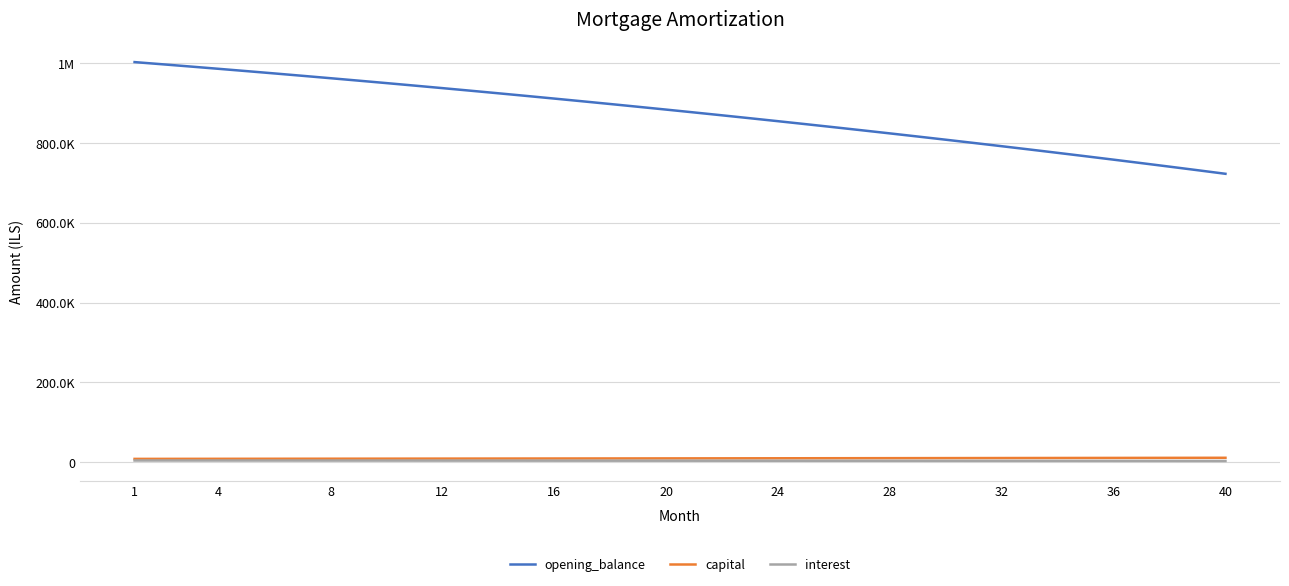

Rank the series by their maximum value, from highest to lowest.

opening_balance, capital, interest